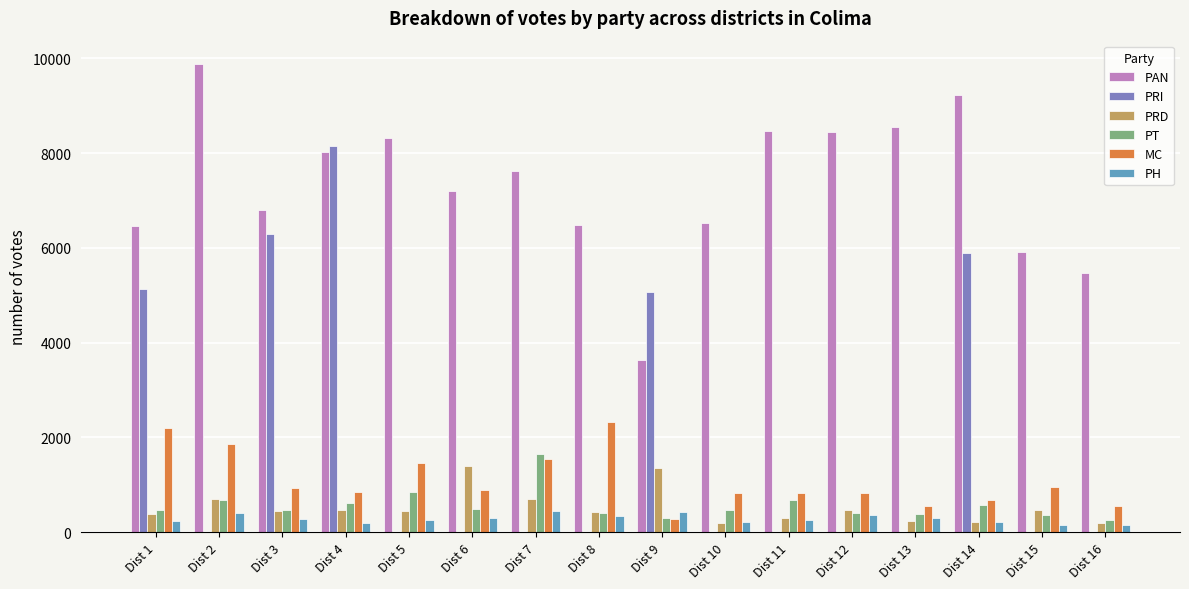

What is the average value of the PT series?

565